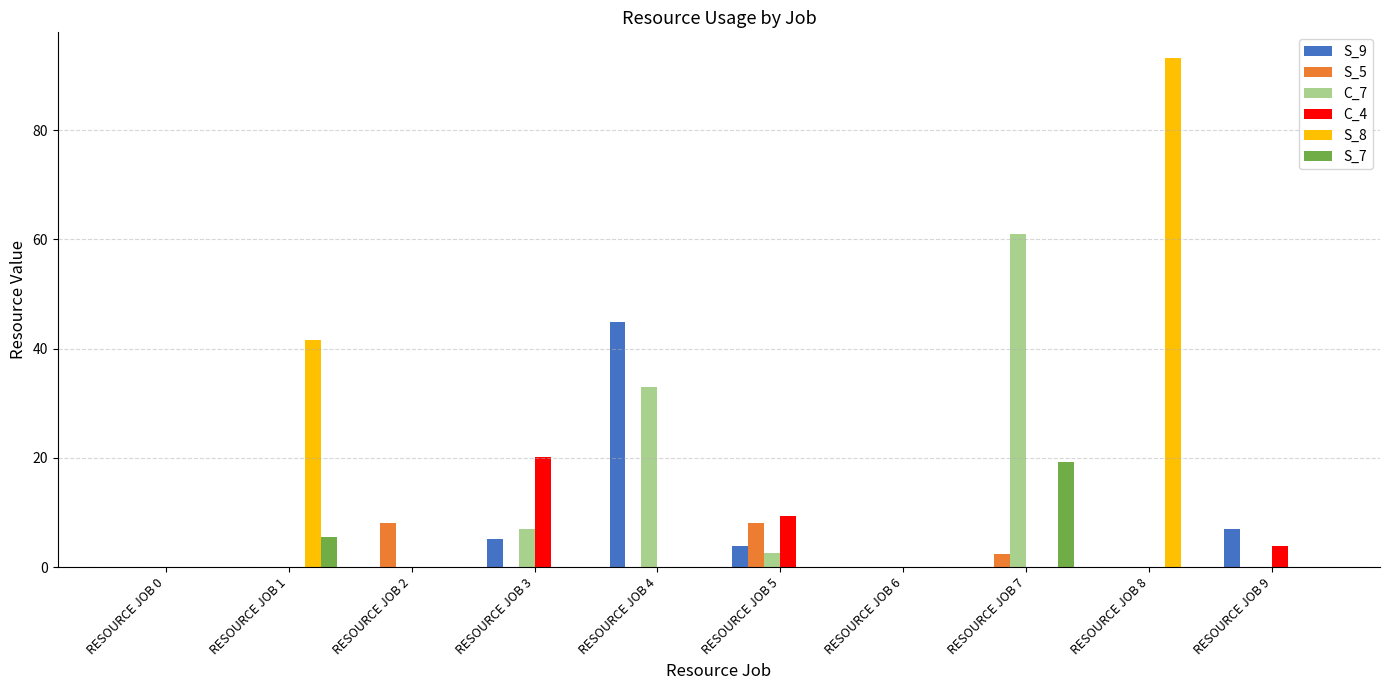

What is the sum of all S_9 values?

60.7